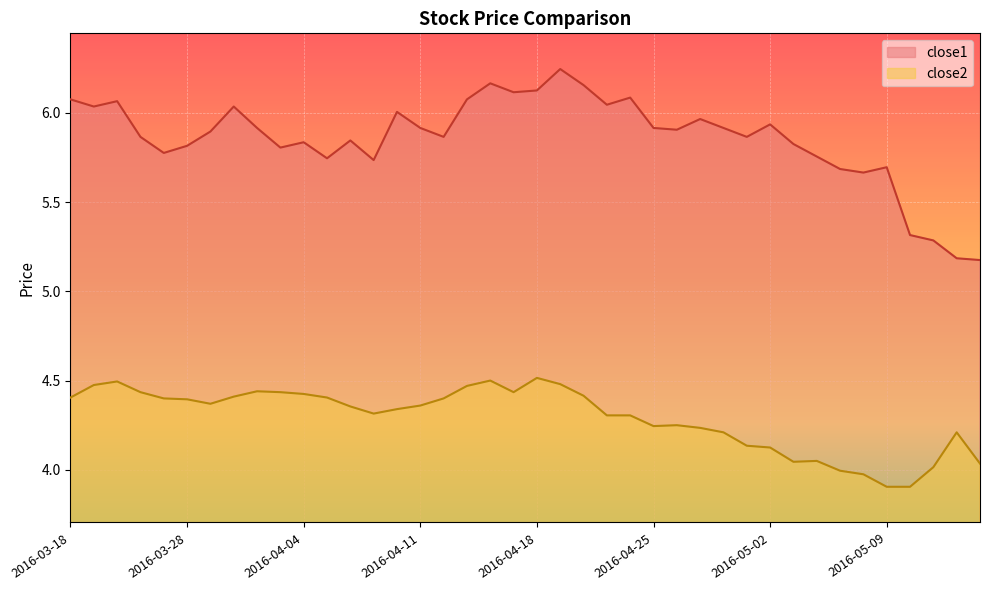

What is the difference between the highest and lowest values at 2016-05-04?

1.7